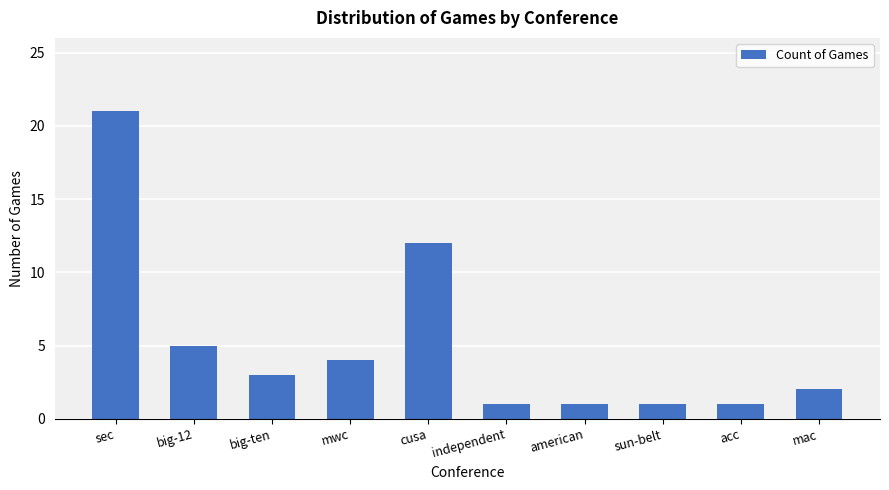

Where is the data nearest to the value 11?

cusa